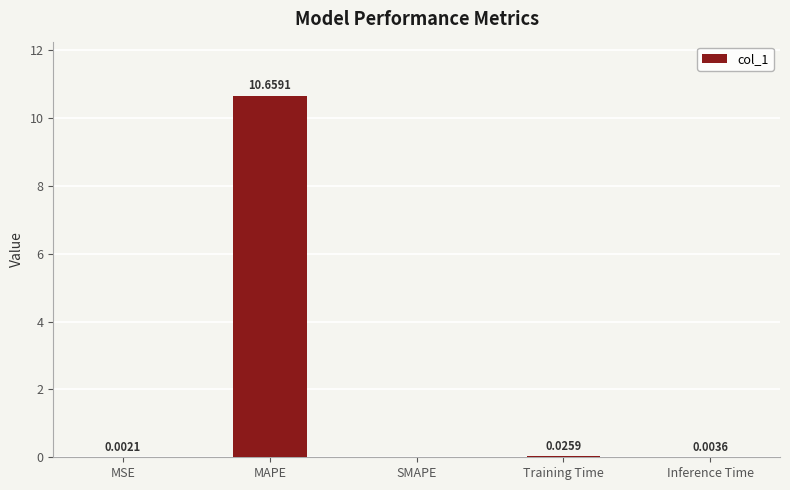

Which label corresponds to the largest value in the chart?

MAPE